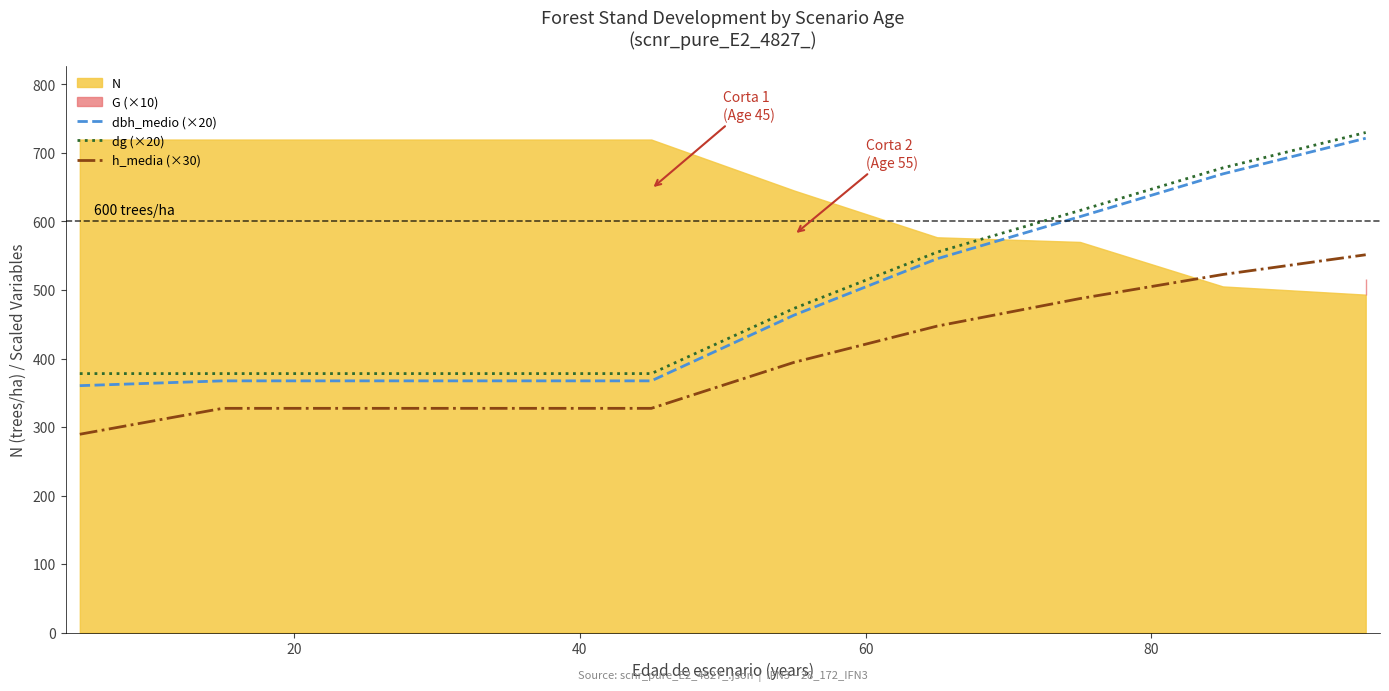

True or false: dg (×20) and h_media (×30) intersect in this chart.

False